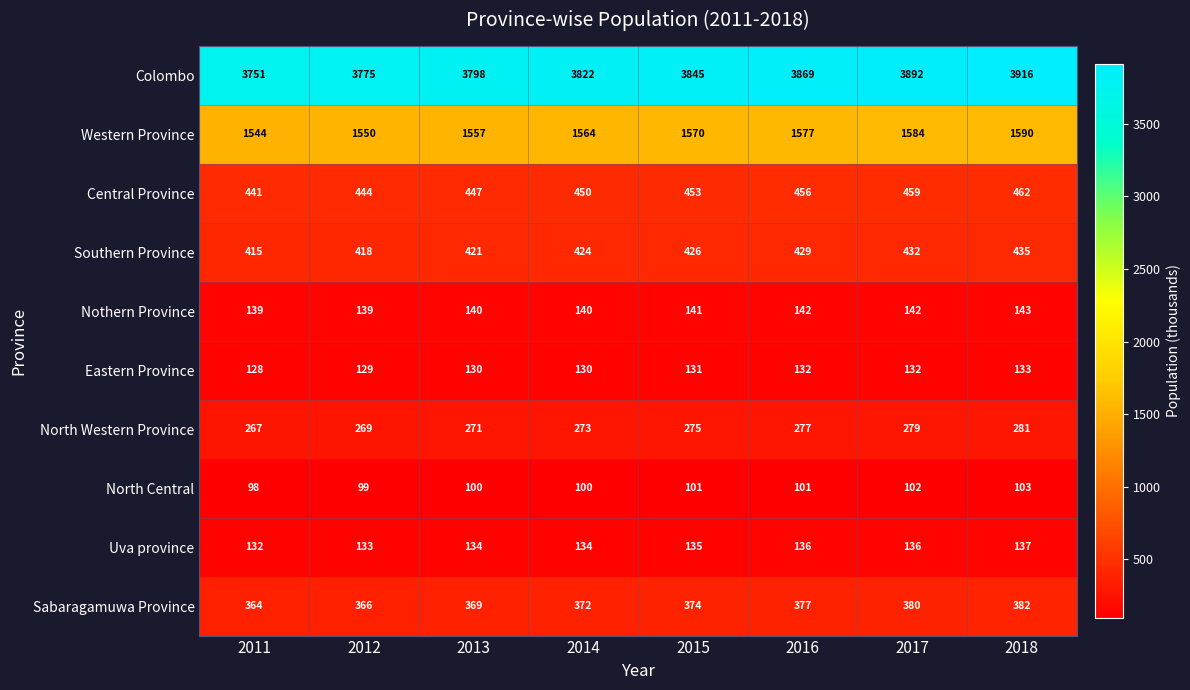

What is the average value of the North Western Province series?

274